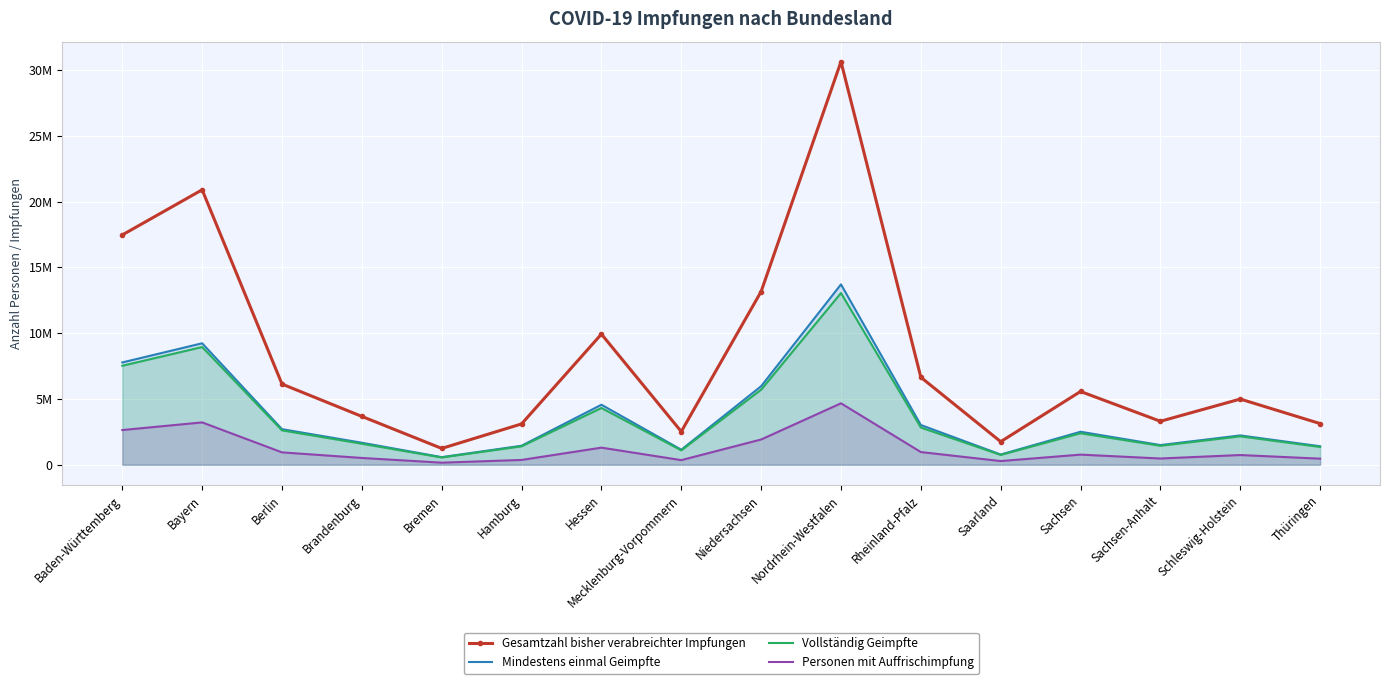

What are all the series names shown in the legend?

Gesamtzahl bisher verabreichter Impfungen, Mindestens einmal Geimpfte, Vollständig Geimpfte, Personen mit Auffrischimpfung